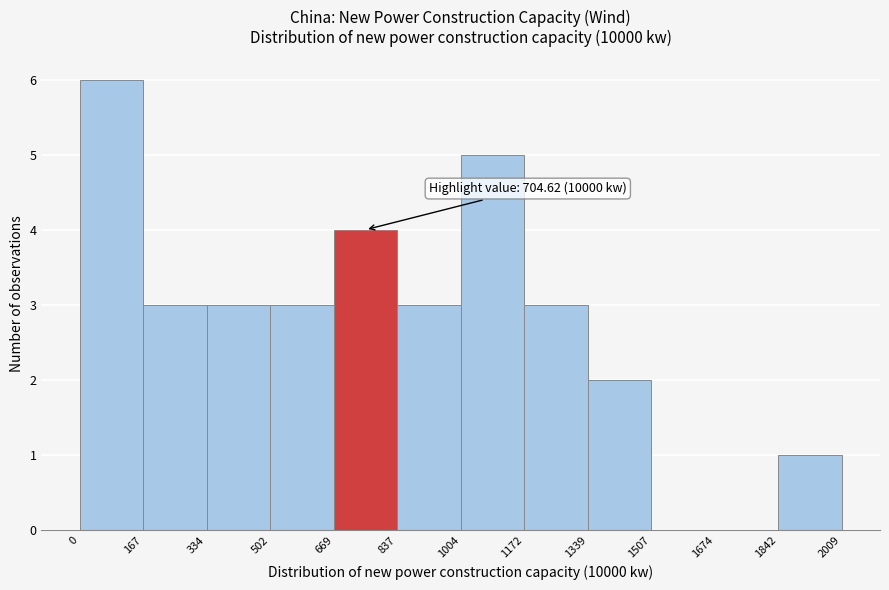

Which range on the x-axis has the tallest bar?

0 to 167